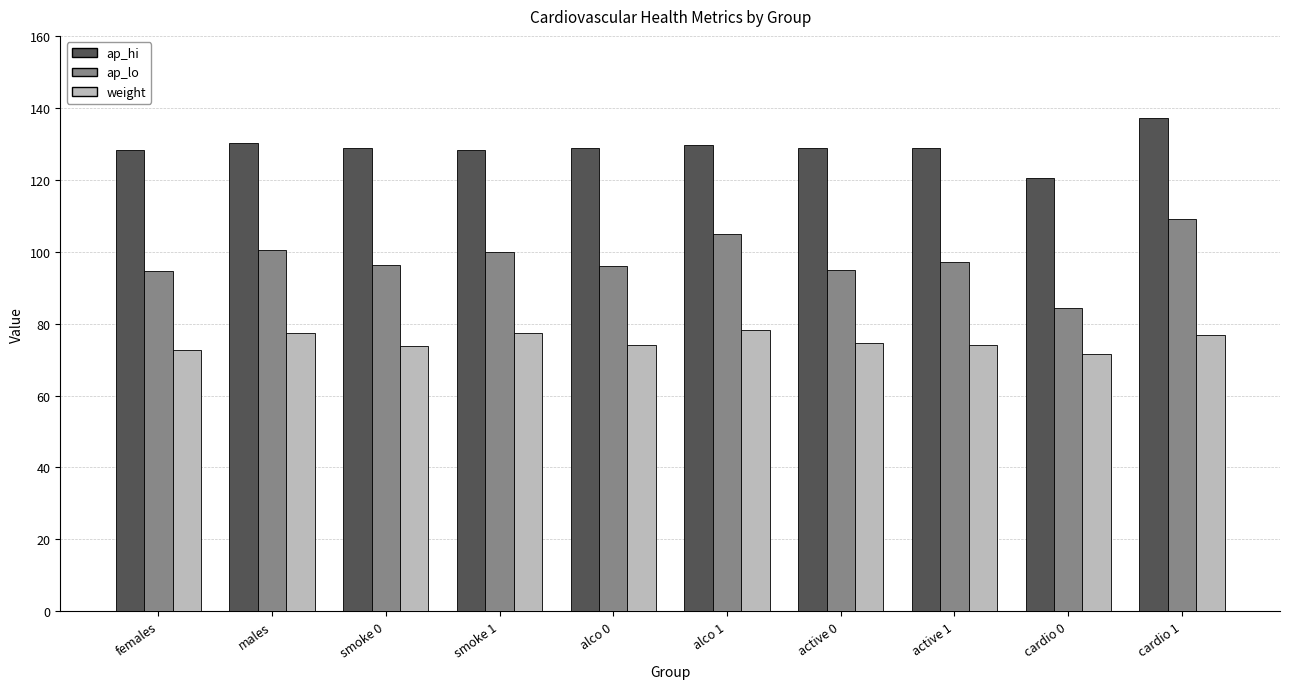

What is the label of the 6th bar from the left?

alco 1